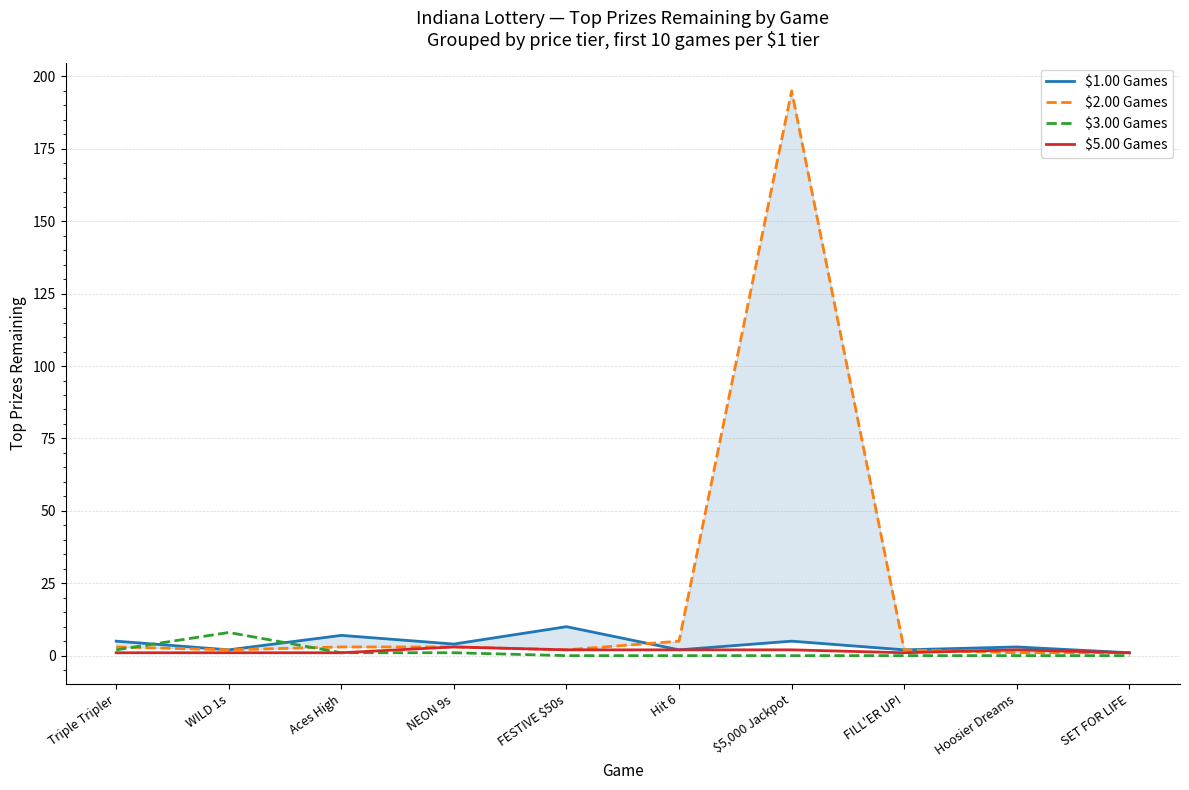

What is the sum of all $3.00 Games values?

12